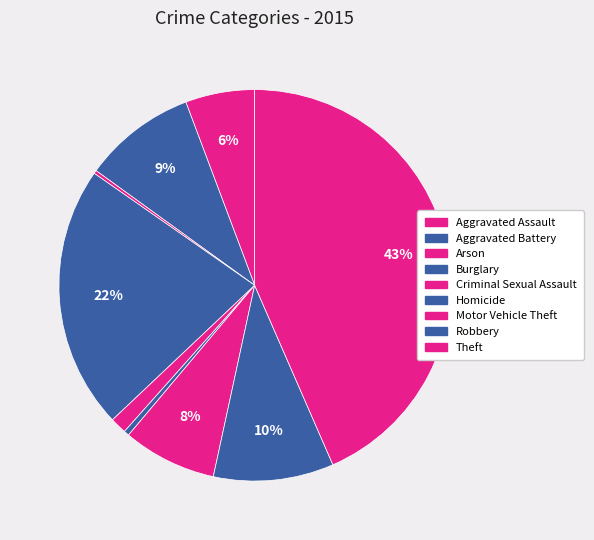

What percentage is the Aggravated Assault slice, to the nearest percent?

6%